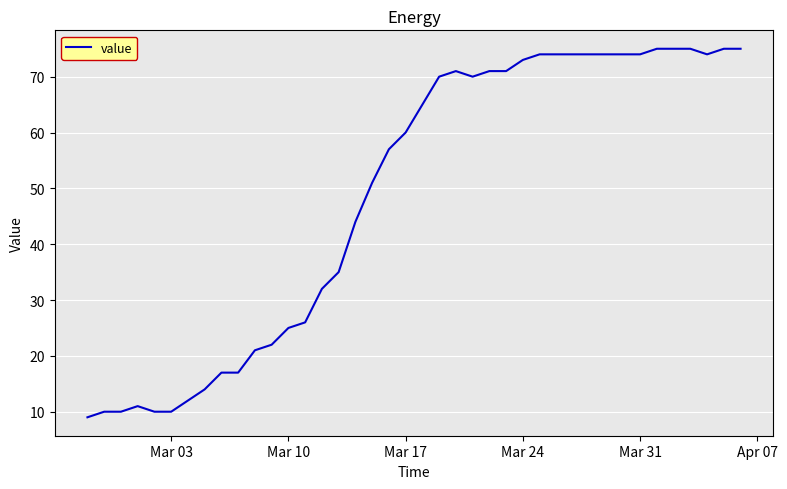

What is the difference between the maximum and minimum values?

66